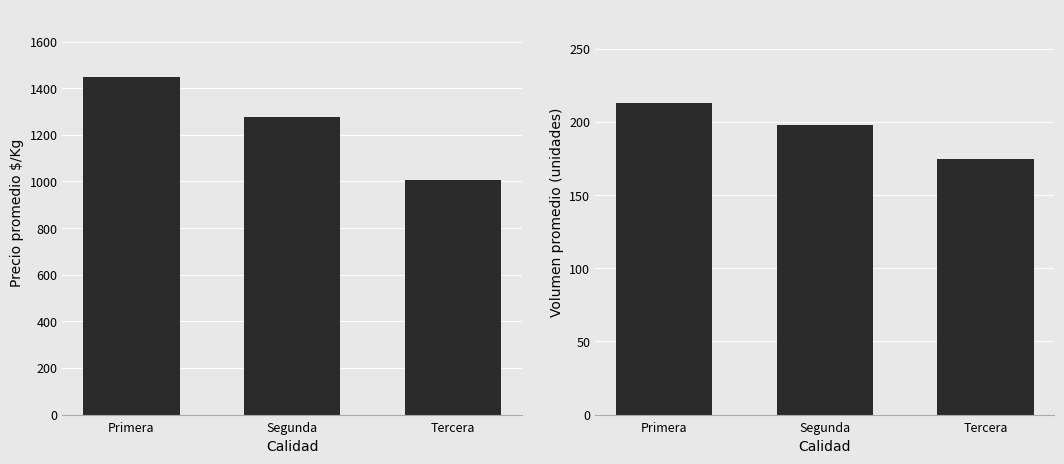

What is the difference between the Precio $/Kg values at Tercera and Primera?

442